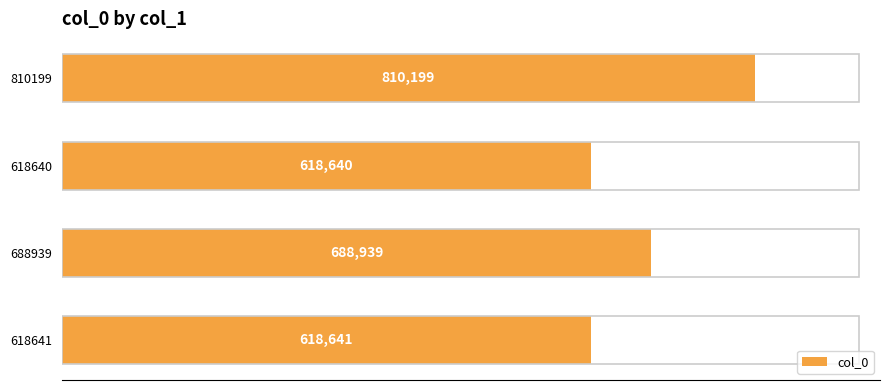

Rank the categories by value from lowest to highest.

618640, 618641, 688939, 810199